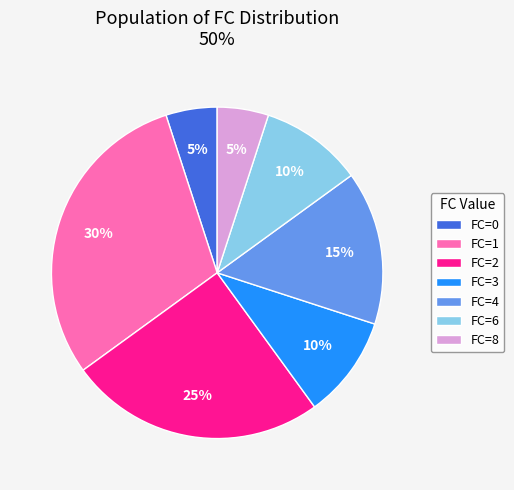

Is there a majority slice in this chart?

No